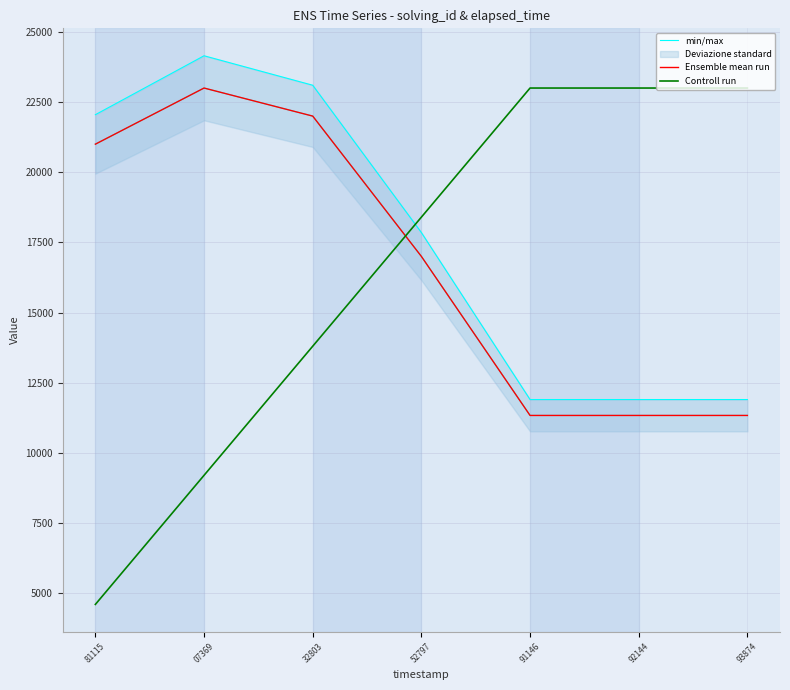

How many times do Controll run and min/max cross each other?

1